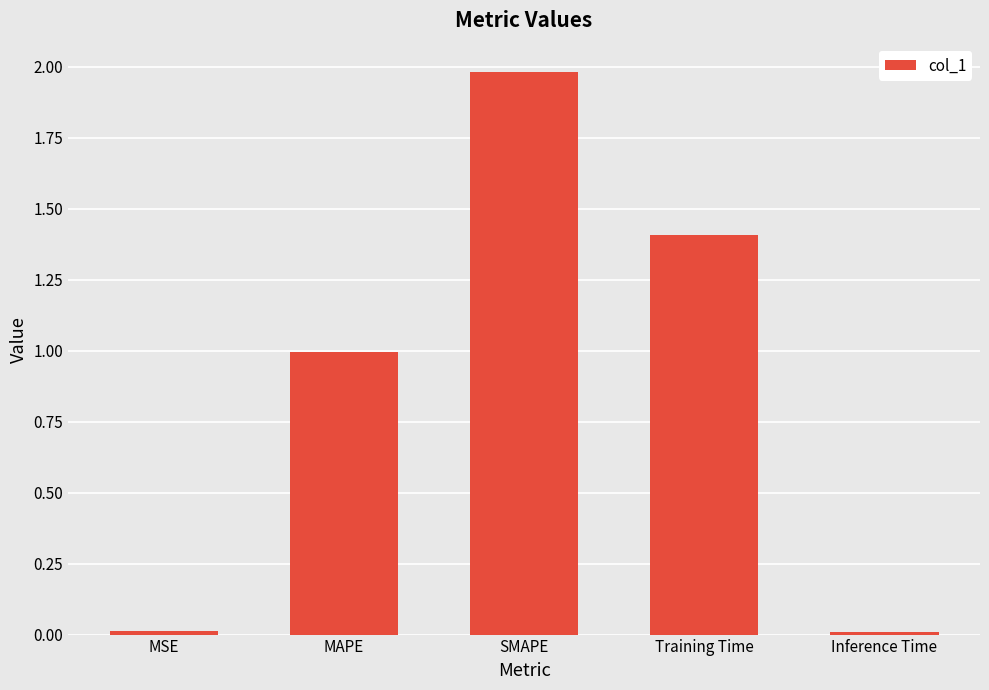

What is the maximum value shown in the chart?

2.0